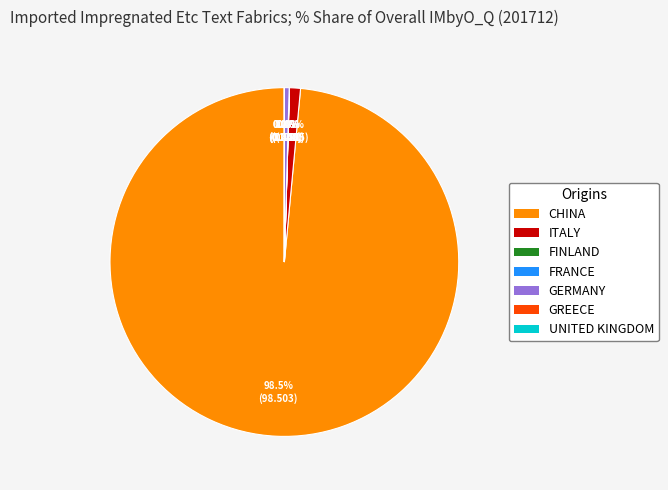

Is there a majority slice in this chart?

Yes